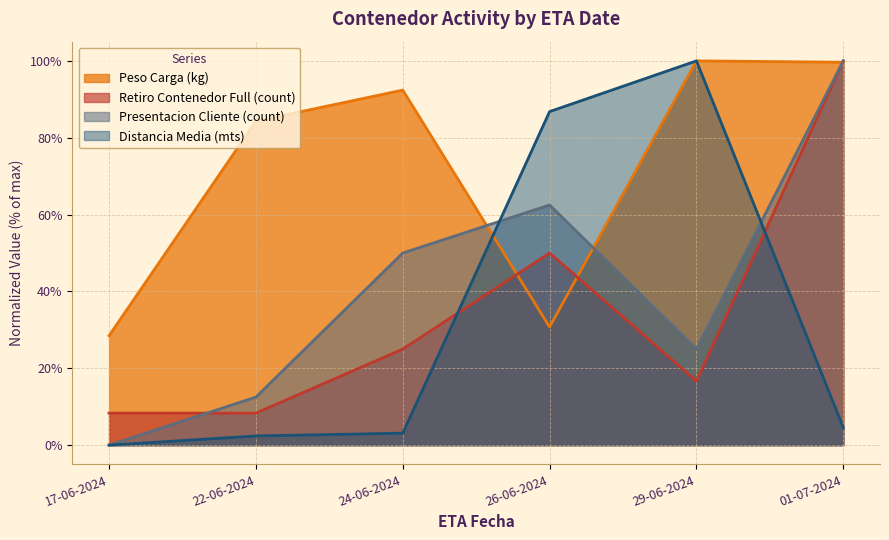

Rank the series at 29-06-2024 from lowest to highest value.

etapa_tipo_1_count, etapa_tipo_2_count, contenedor_peso_carga, distancia_mts_mean